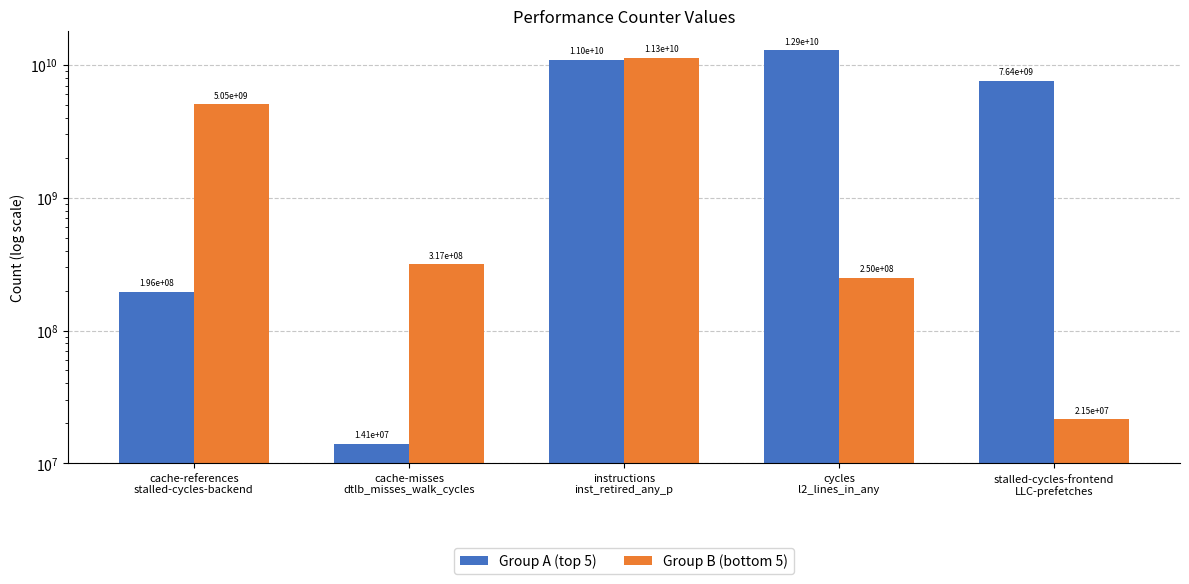

What is the value of the Group B (bottom 5) bar at the 4th from the left?

250288388